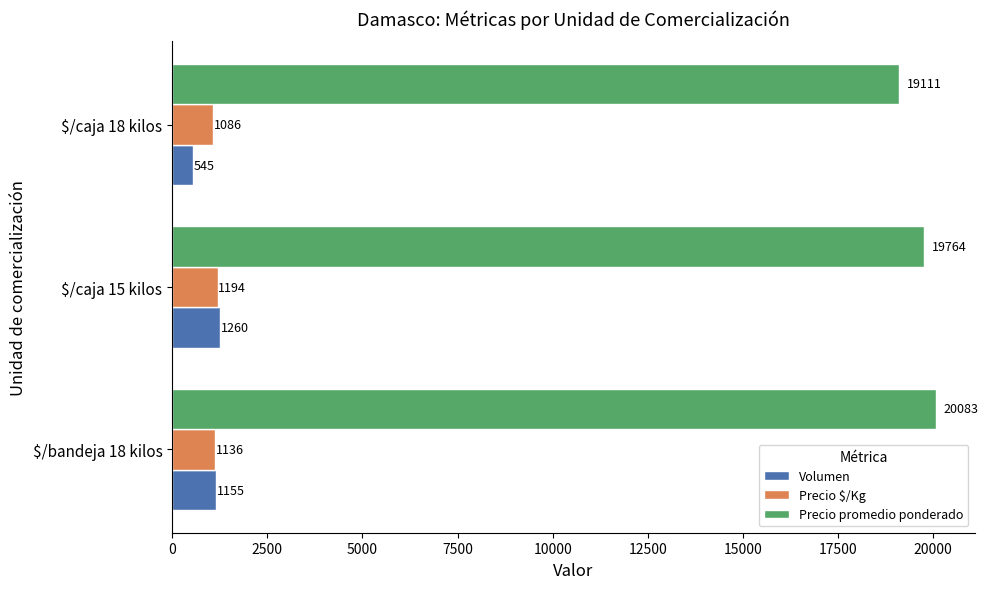

Where is Precio $/Kg nearest to the value 1140?

$/bandeja 18 kilos